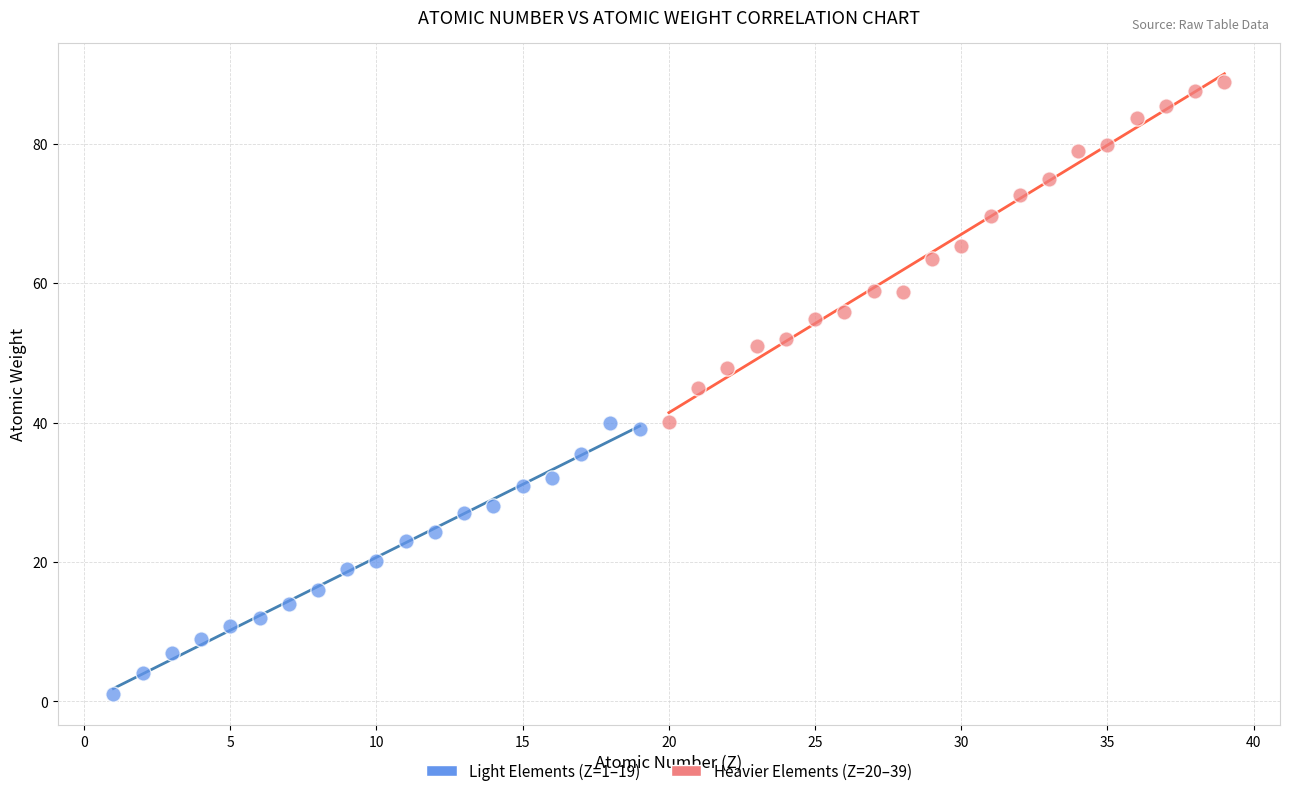

Which series contains the lowest Y value?

Light Elements (Z=1–19)